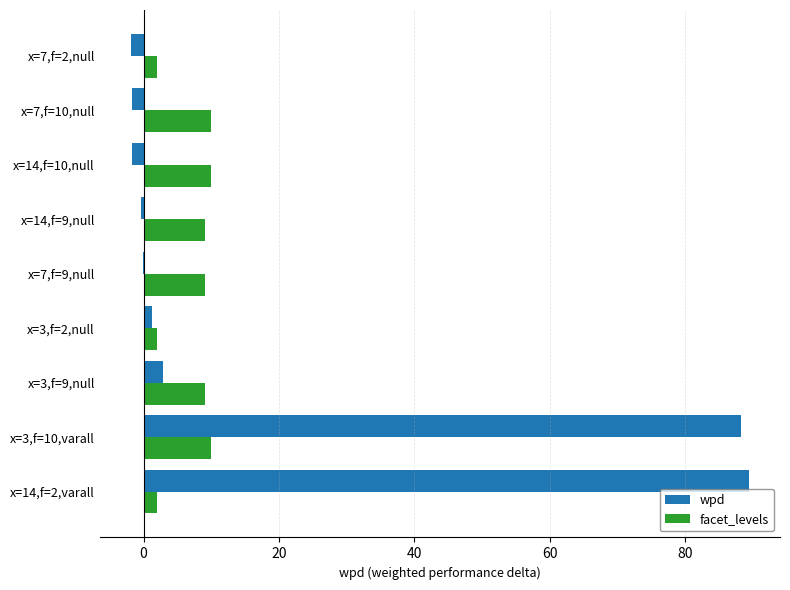

Which series has the largest total across all categories?

wpd